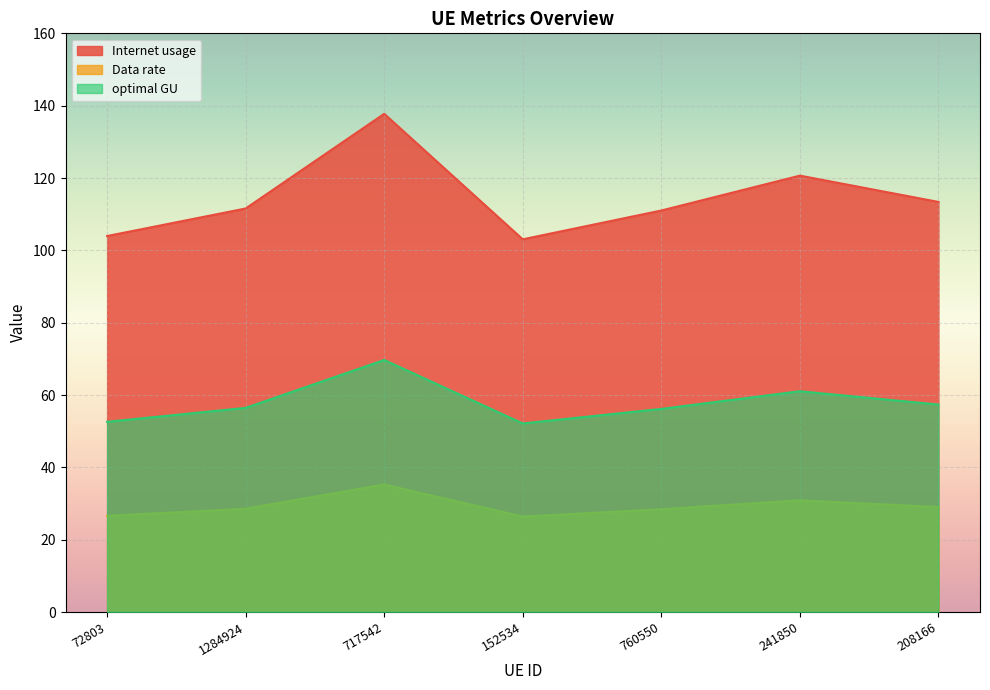

Does the chart display data point markers on the line(s)?

No